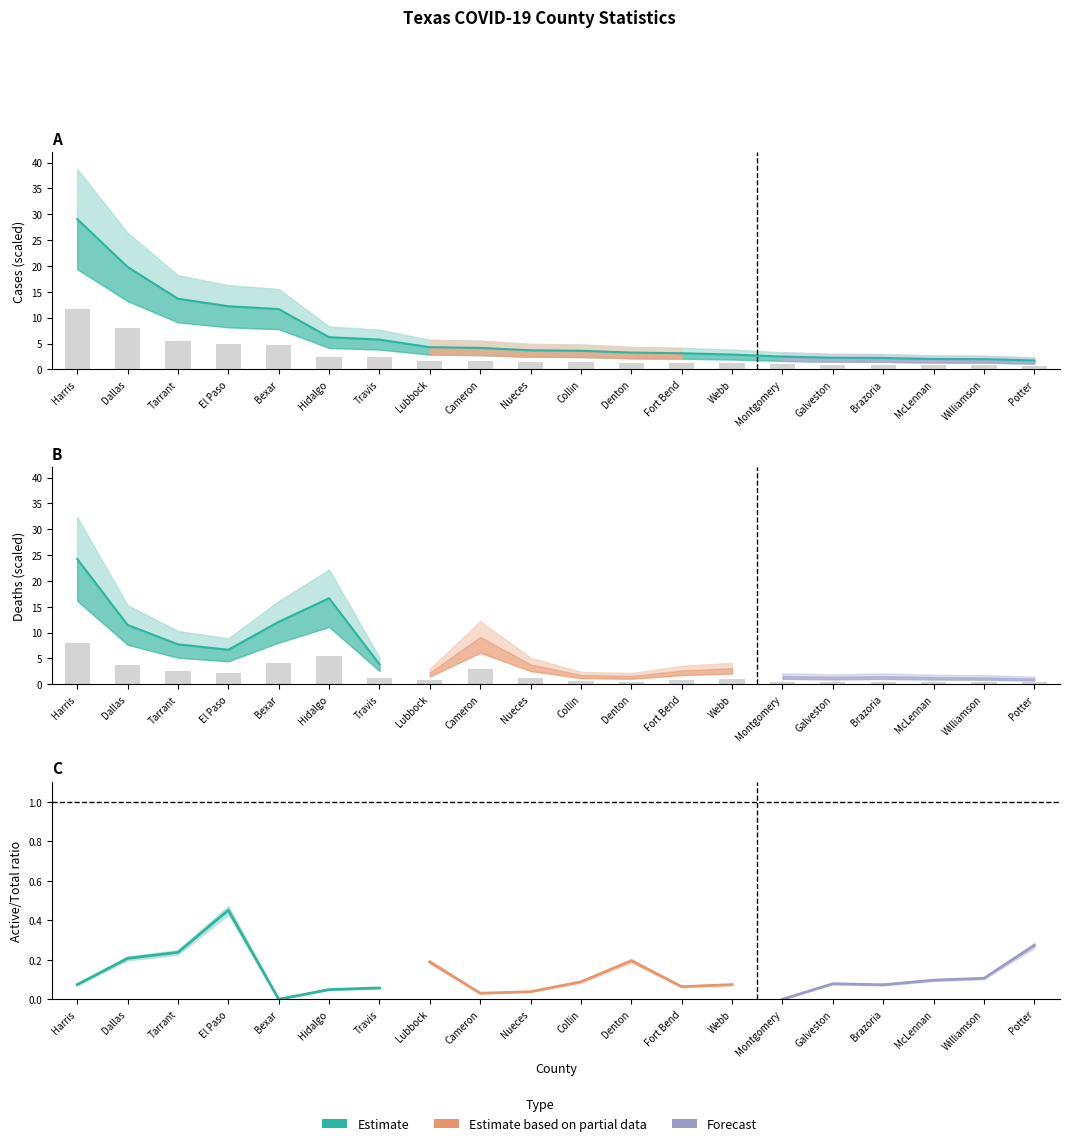

At which category is the sum across all series the highest?

Harris